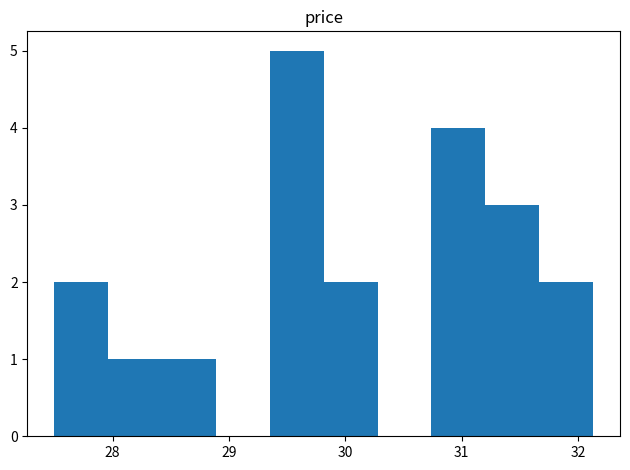

Over which range of the x-axis is the bar tallest?

29.4 to 29.8